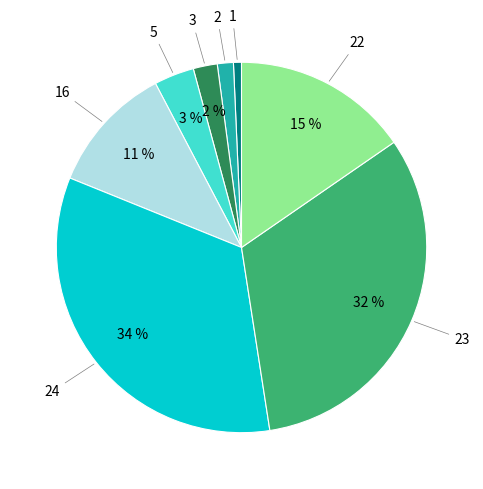

How many slices are in this pie chart?

8